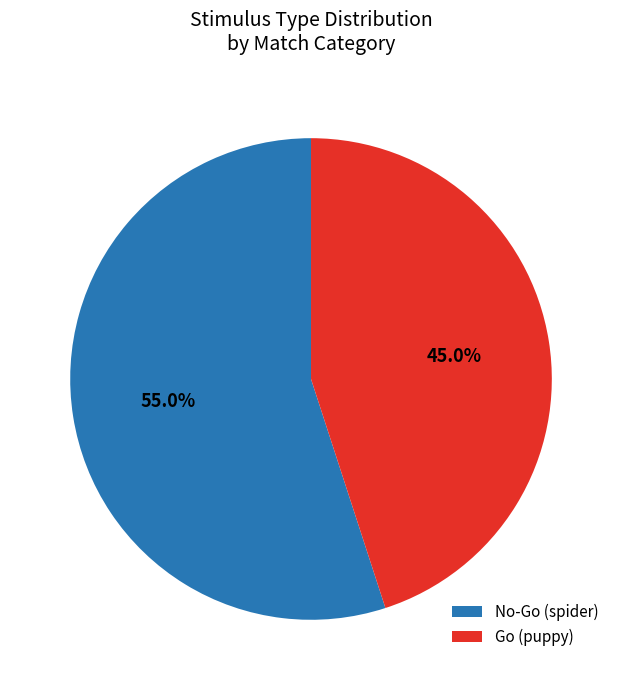

Count the number of slices in the pie.

2